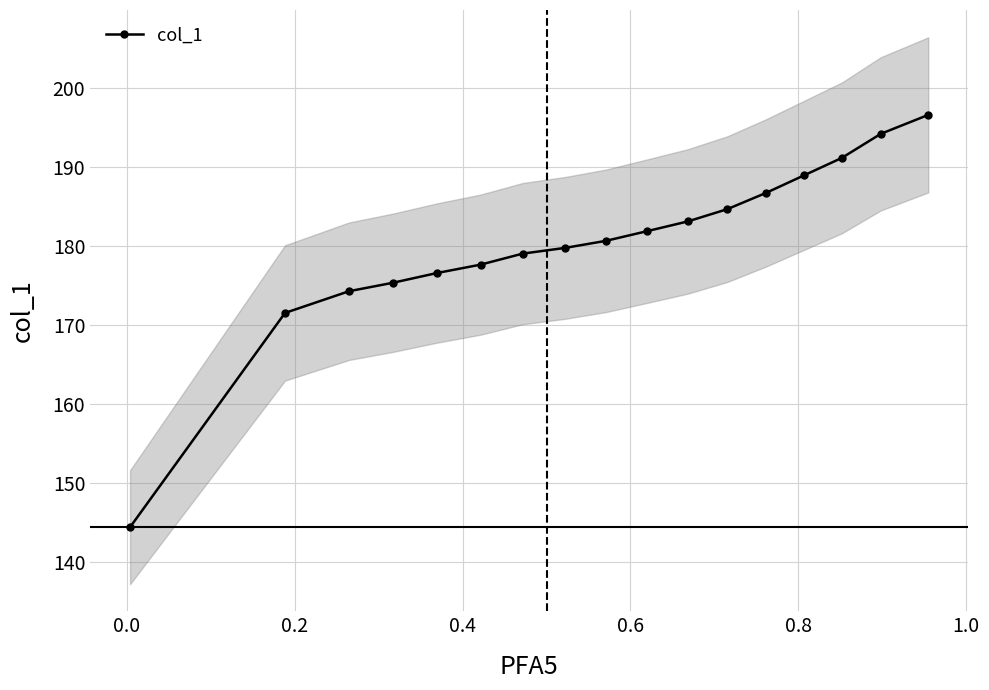

What is the highest value of the col_1 series?

196.6